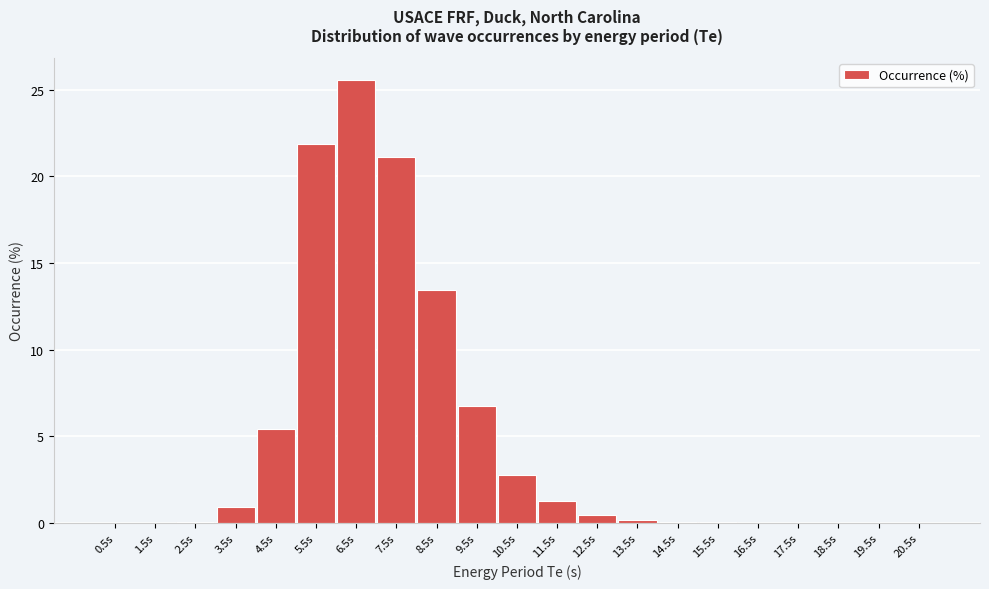

Between 5.5s and 4.5s, which is larger?

5.5s